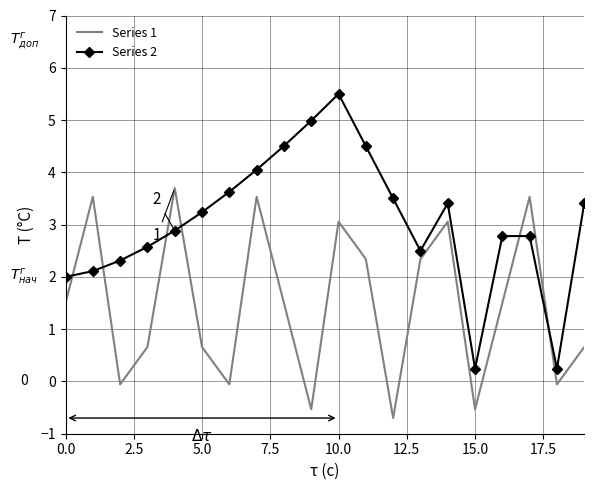

Which series has the widest spread of values?

Series 2